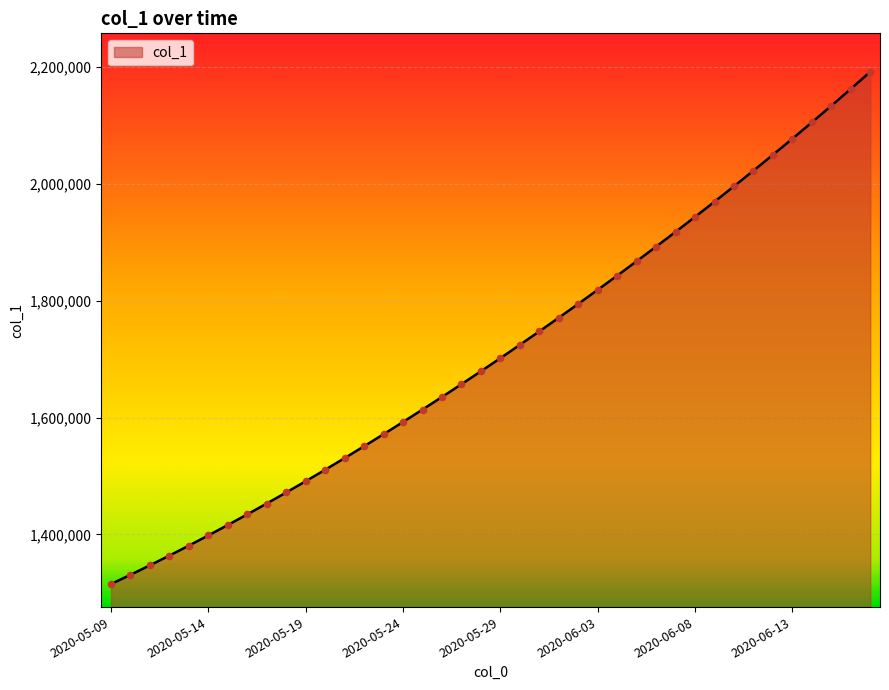

What is the difference between the maximum and minimum values?

877125.8